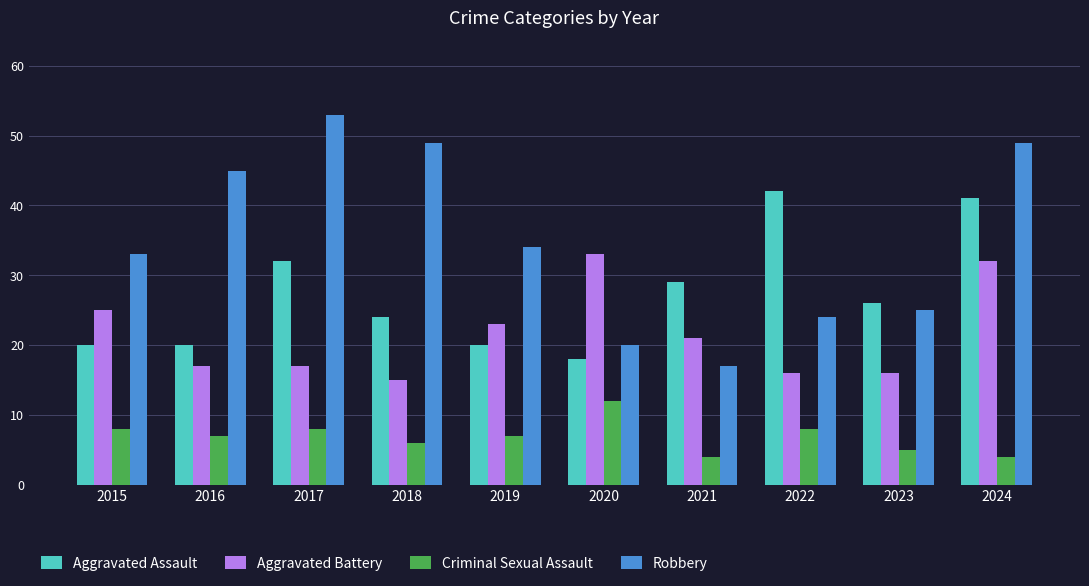

What is the maximum value shown in the chart?

53